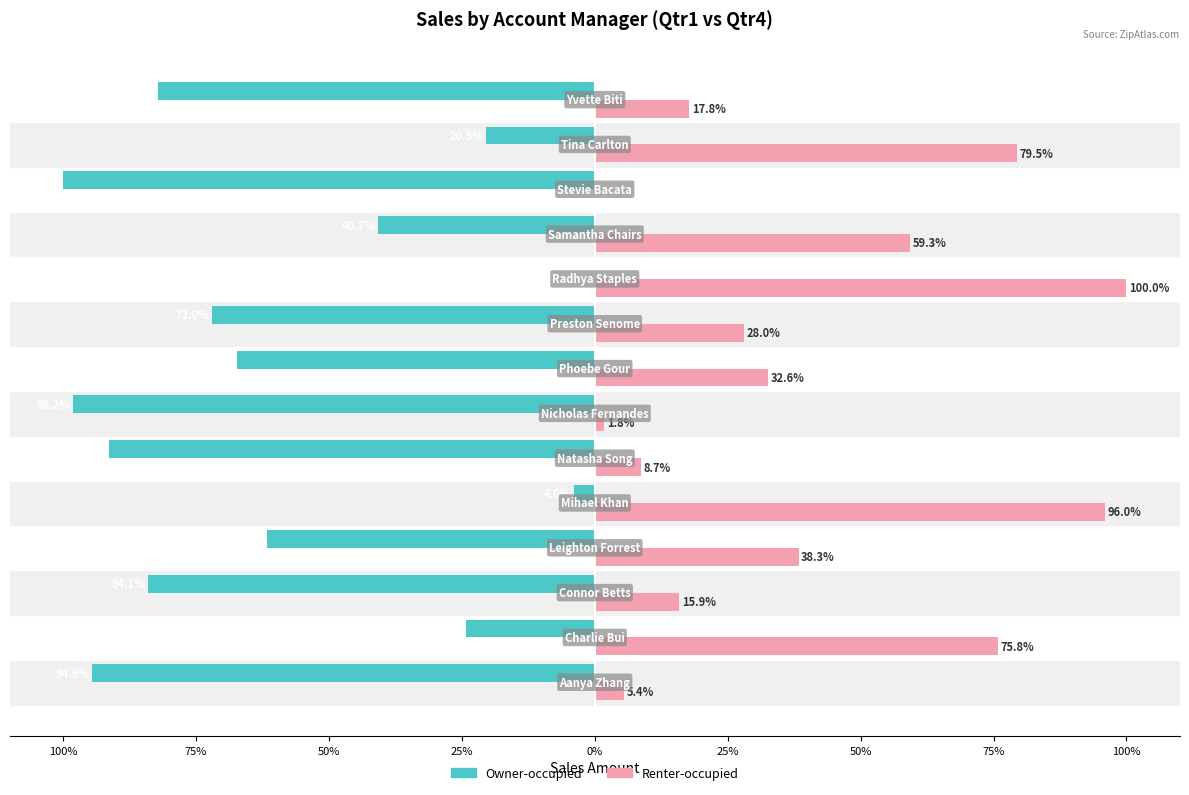

What are all the series names shown in the legend?

Owner-occupied, Renter-occupied